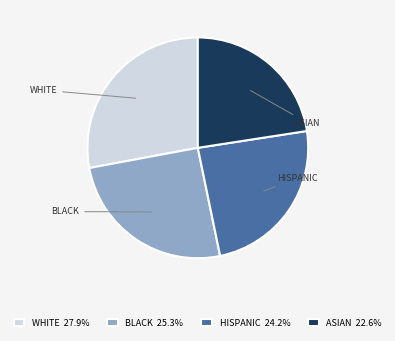

Does WHITE represent more than half of the total?

No